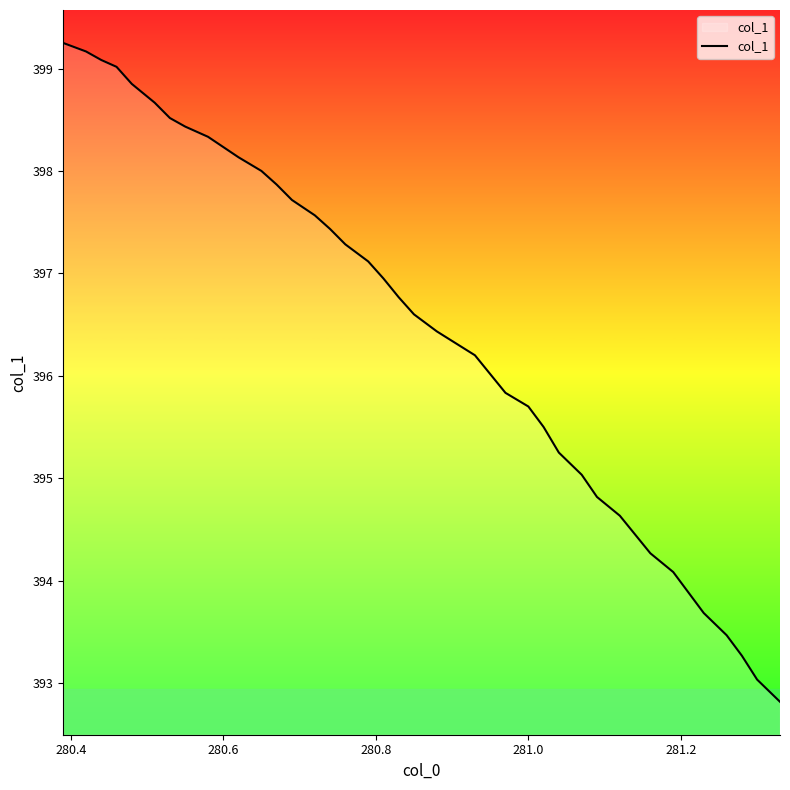

What is the minimum value shown in the chart?

392.8